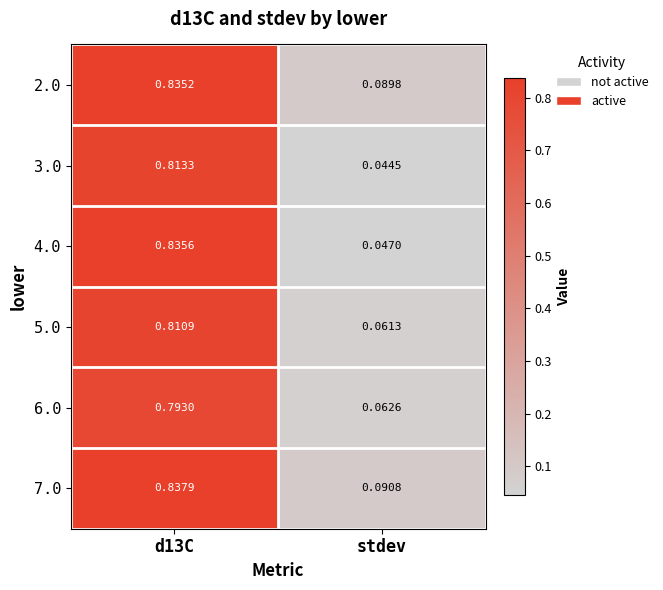

Count the number of categories in the chart.

2